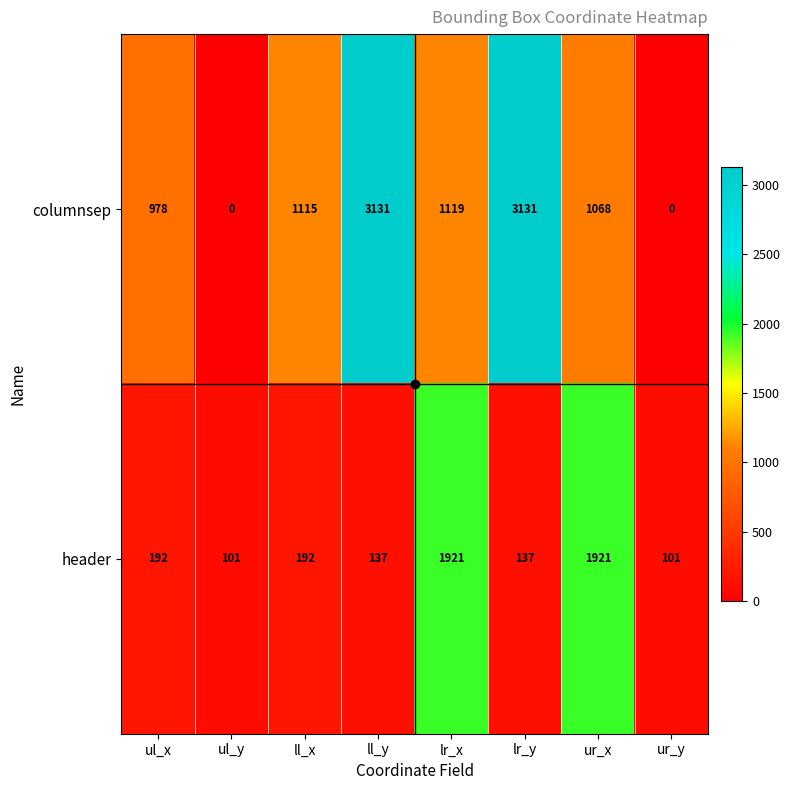

Is it true that header equals 192 at ll_x?

True